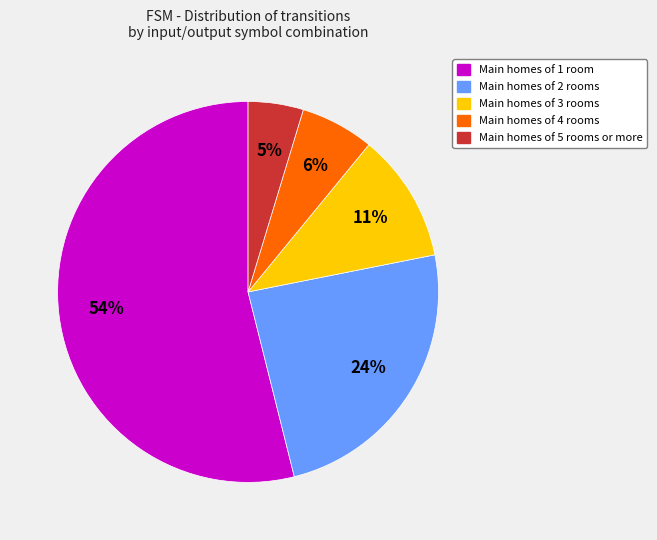

Is there any slice that represents more than half of the pie?

Yes